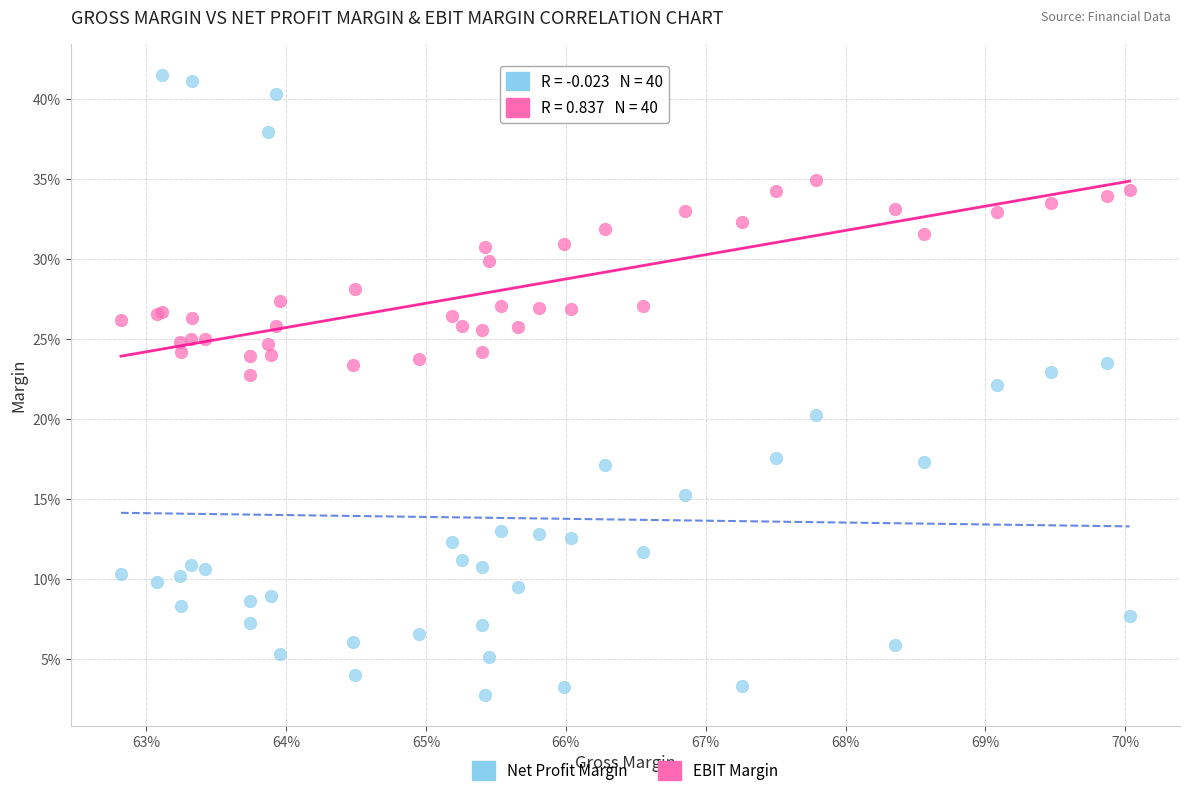

Which series has the largest Y range (max minus min)?

Net Profit Margin